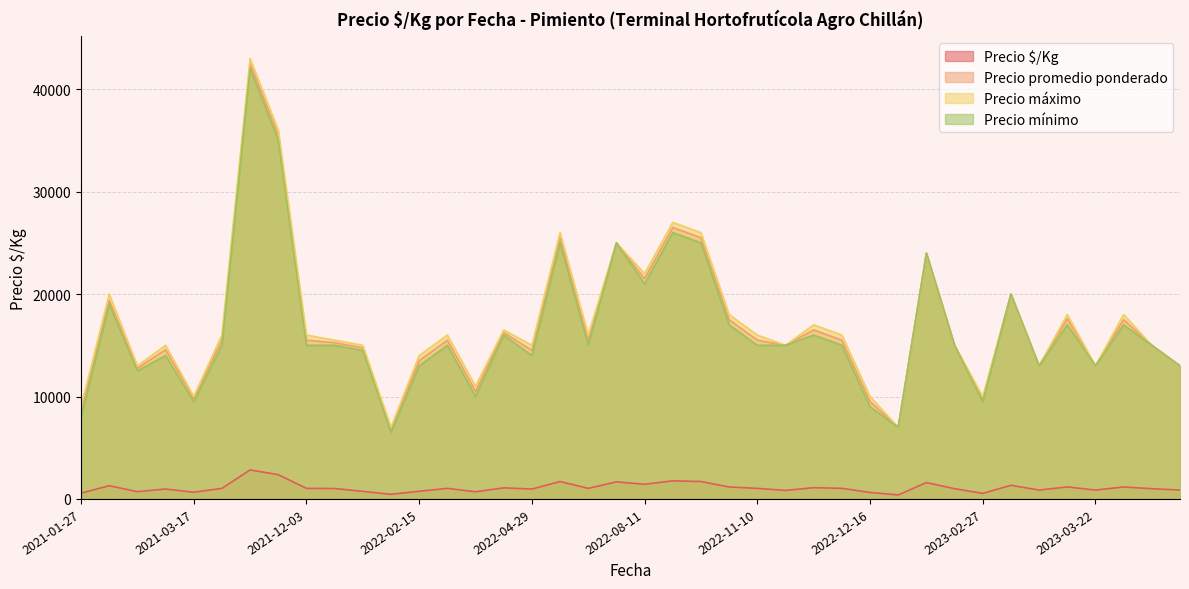

At how many categories does at least one series exceed 19541?

10